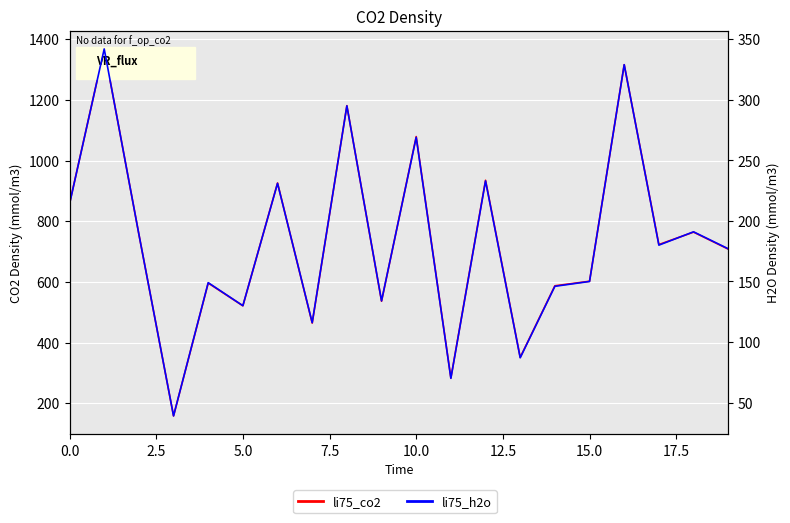

True or false: li75_co2 and li75_h2o cross at least once.

False